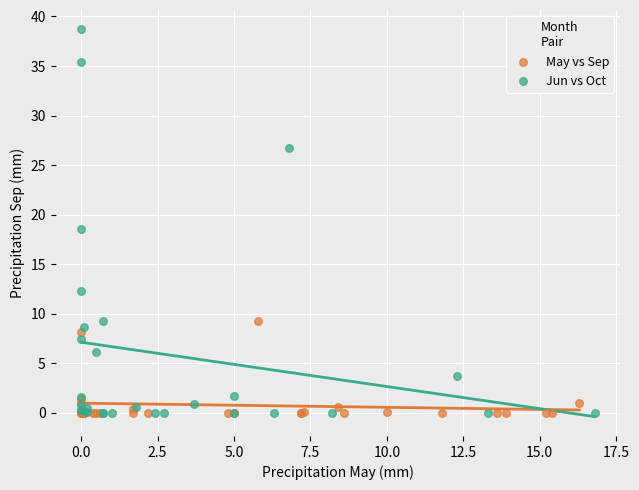

Which series contains the highest Y value?

Jun vs Oct